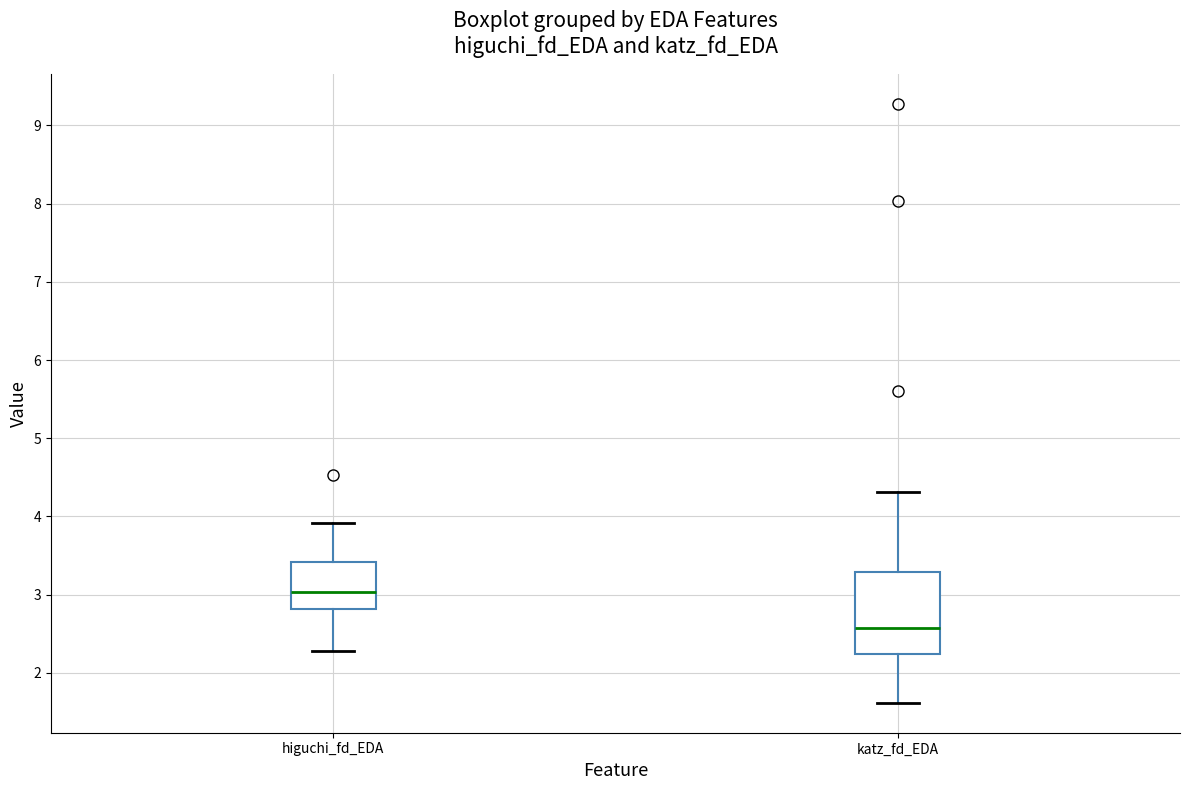

Which box is the tallest, from its lower edge to its upper edge?

katz_fd_EDA